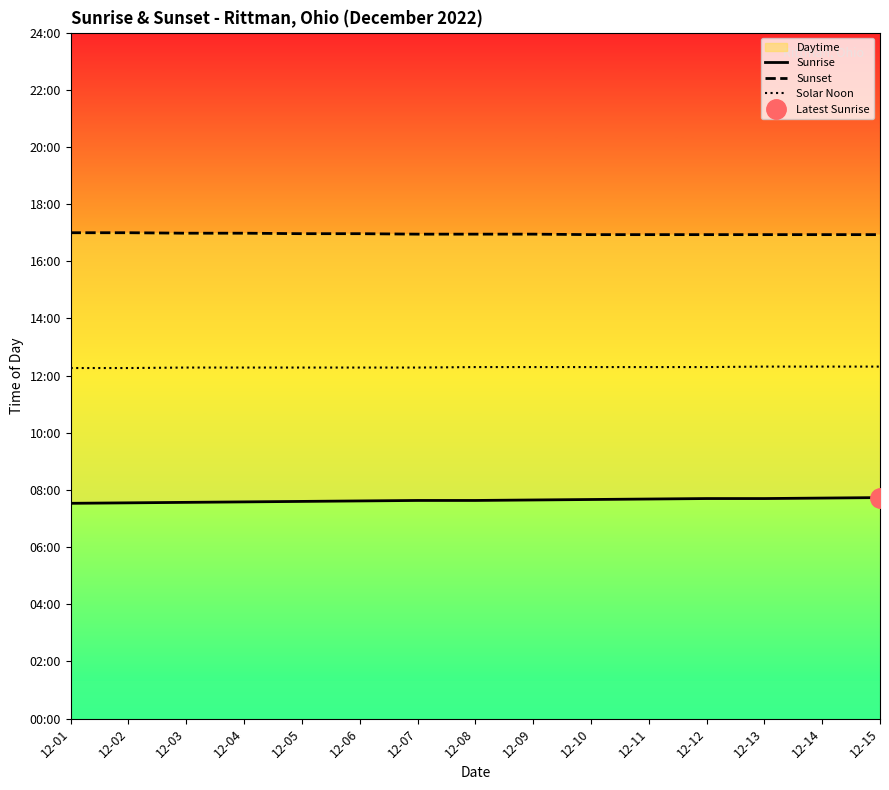

Which category has the highest value in the Sunset series?

12-01